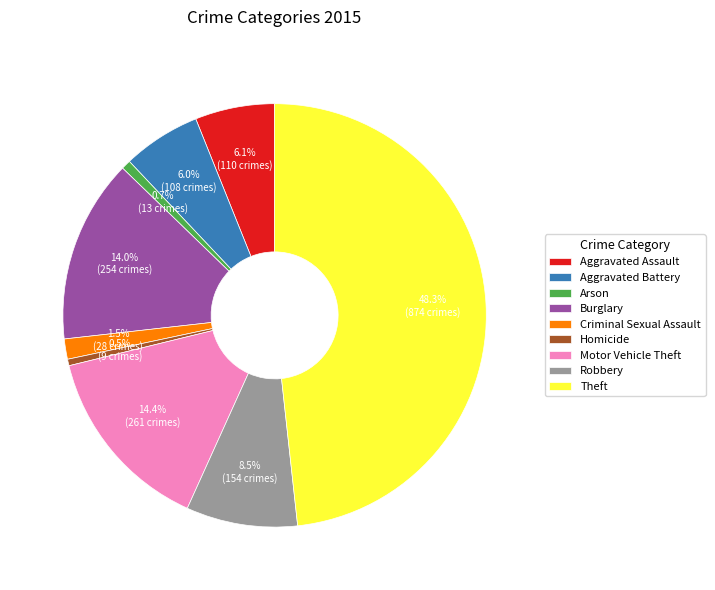

How many slices are in this pie chart?

9